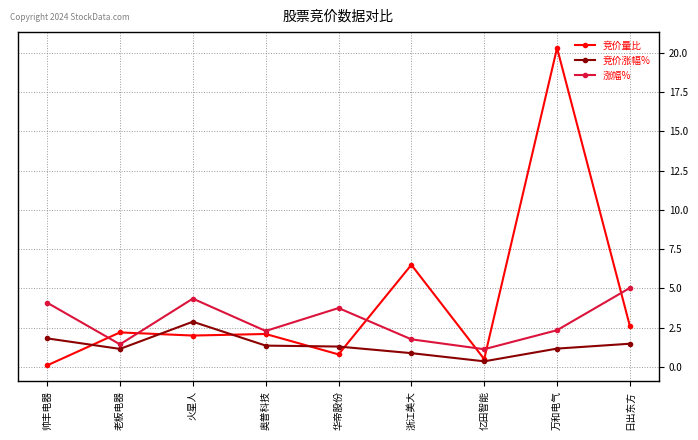

What is the difference between the 竞价量比 values at 亿田智能 and 奥普科技?

1.6